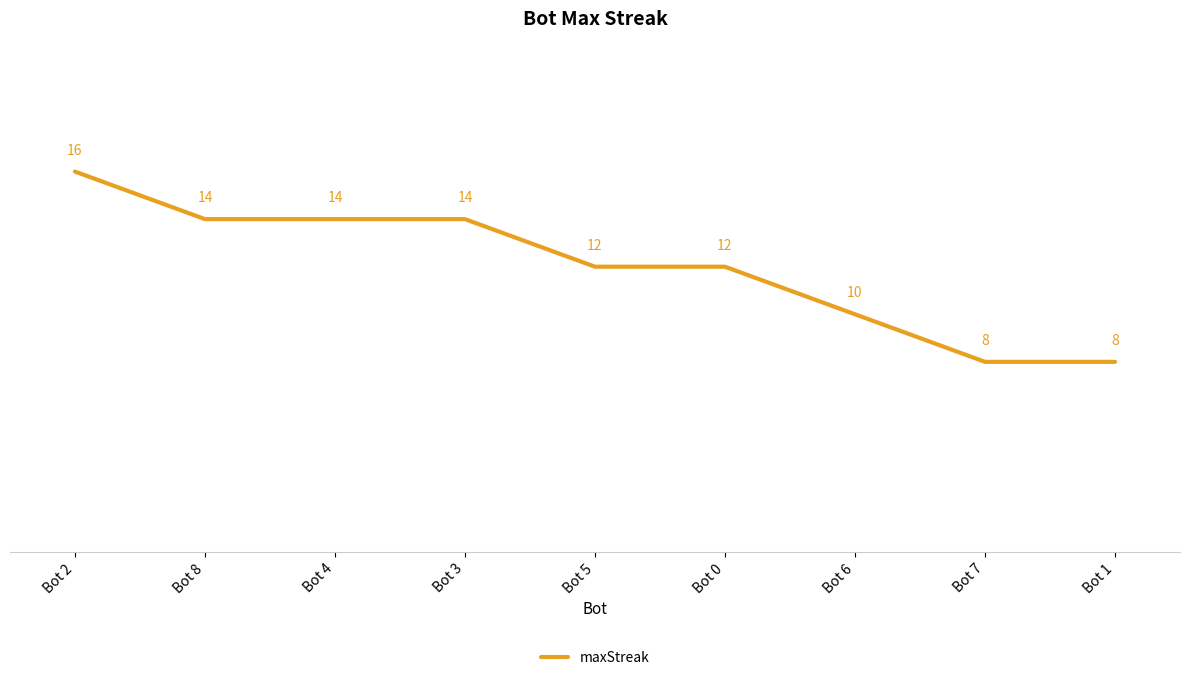

Reading left to right, extract all data points from this chart.

Bot 2=16	Bot 8=14	Bot 4=14	Bot 3=14	Bot 5=12	Bot 0=12	Bot 6=10	Bot 7=8	Bot 1=8